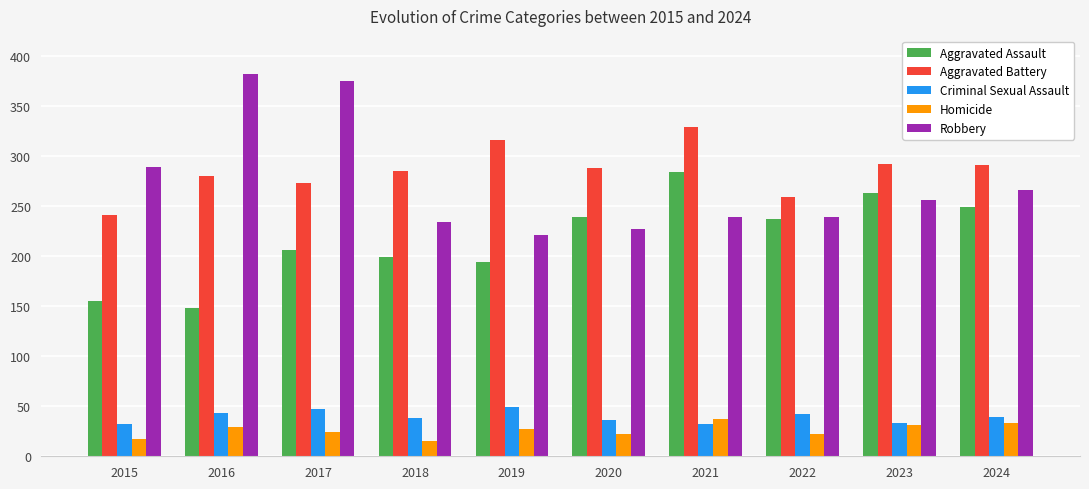

Rank the series by their maximum value, from lowest to highest.

Homicide, Criminal Sexual Assault, Aggravated Assault, Aggravated Battery, Robbery